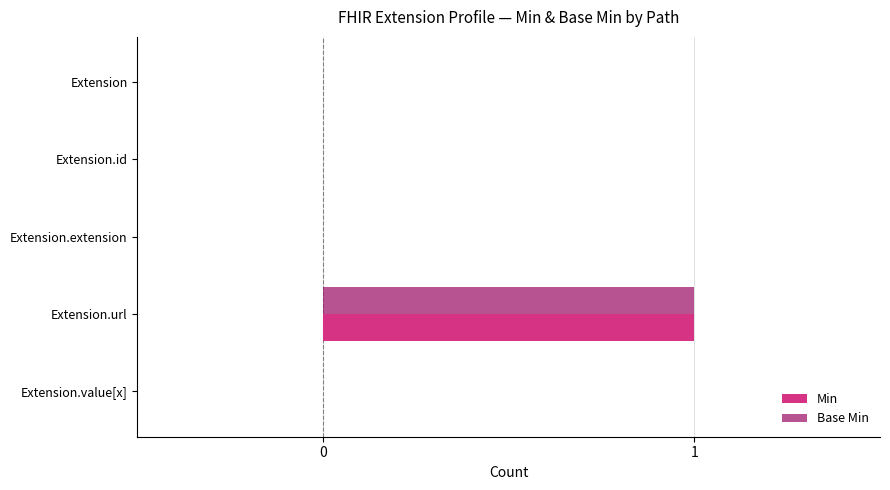

The value of Base Min at Extension.extension is 0. True or false?

True